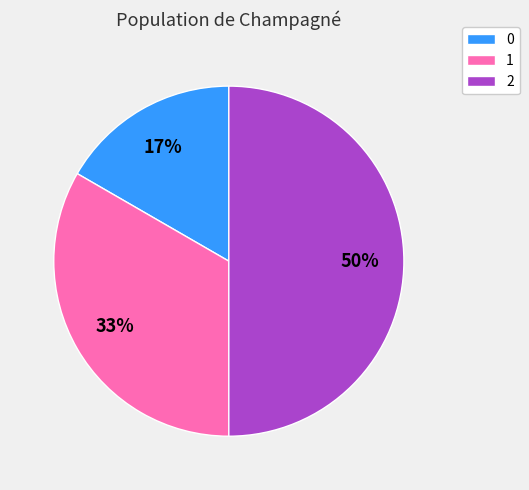

To the nearest percent, what is the combined percentage of 0 and 2?

67%